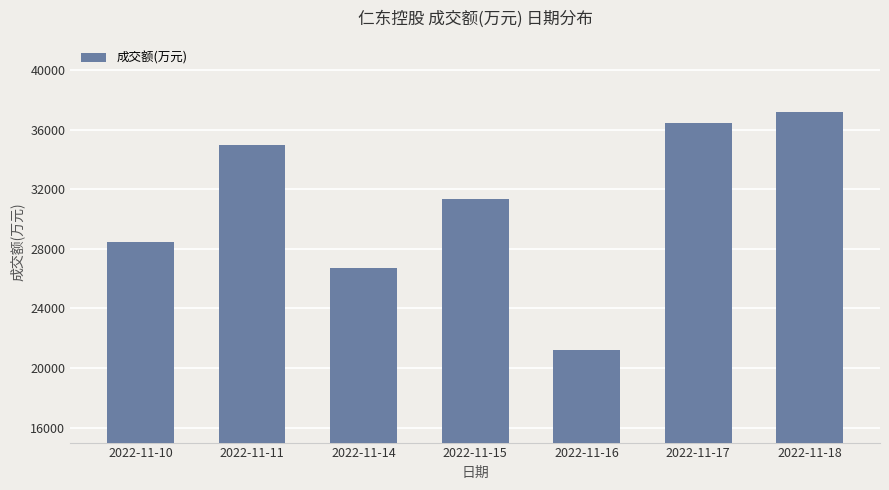

Reading left to right, transcribe all the data shown in this chart.

28470	34954	26713	31356	21182	36467	37208